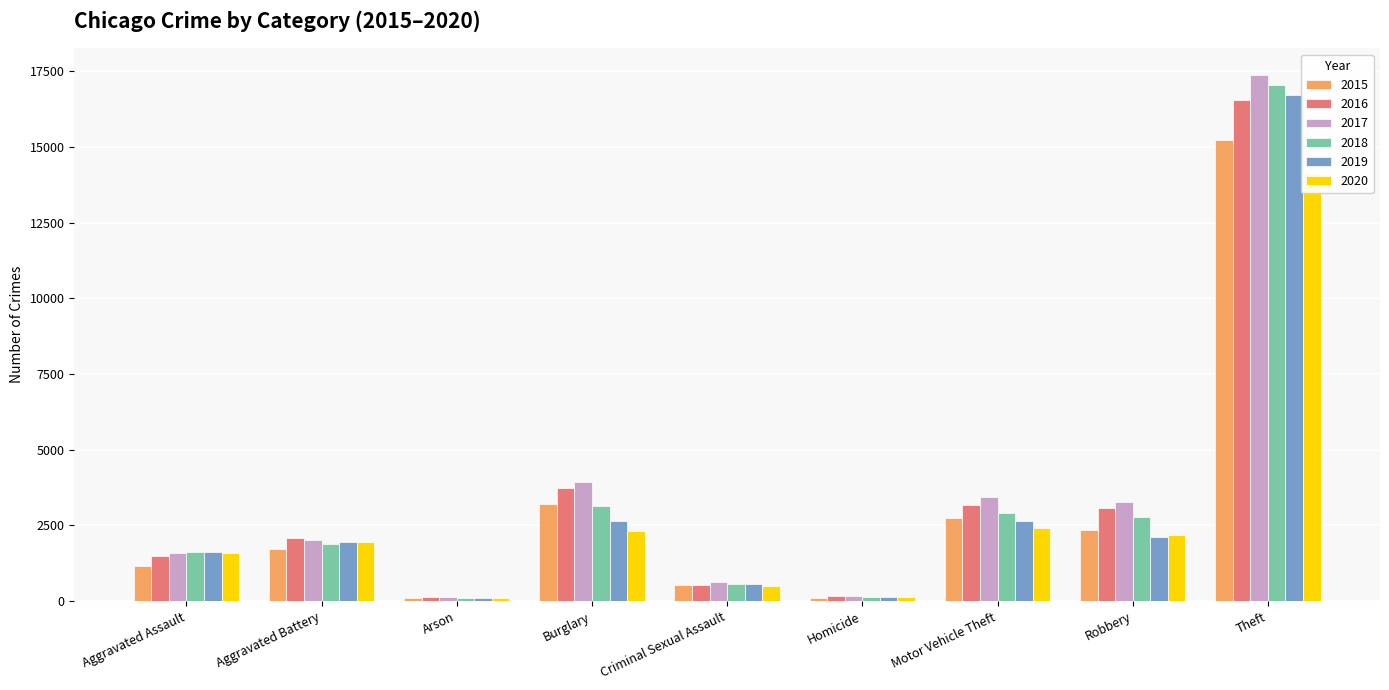

True or false: 2015 has a value of 1424 at Robbery.

False